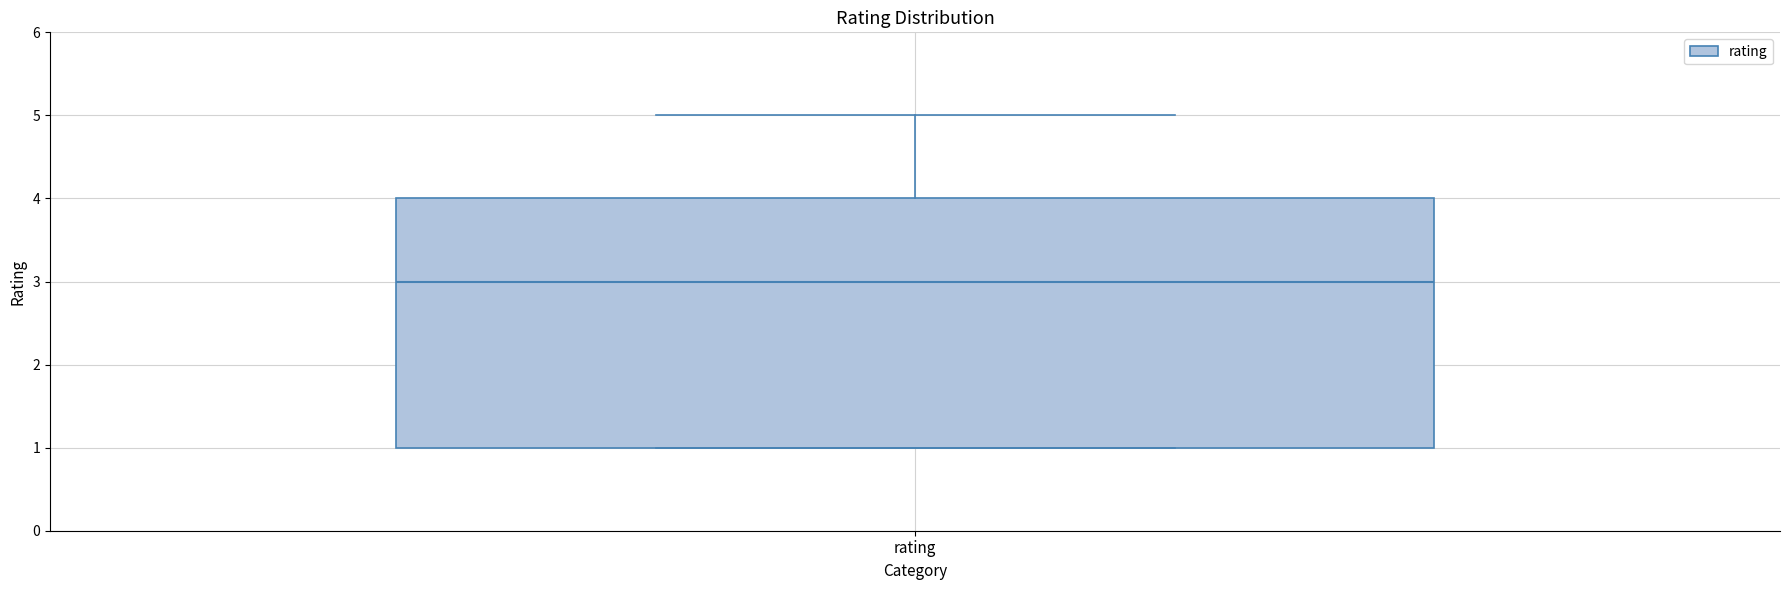

Transcribe this box plot: give where the median line is, the range the box spans, and where the two whiskers end, as read against the y-axis. The values are not printed on the chart, so give them approximately, as read against the axis.

median 3, box 1 to 4, whiskers 1 to 5